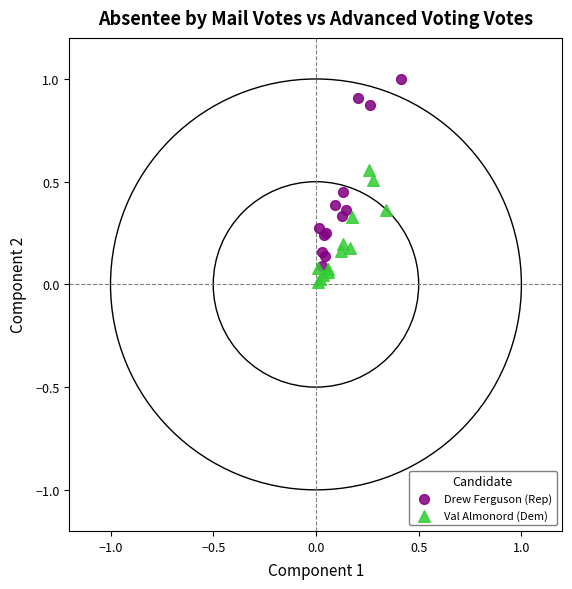

What are all the series names shown in the legend?

Drew Ferguson (Rep), Val Almonord (Dem)